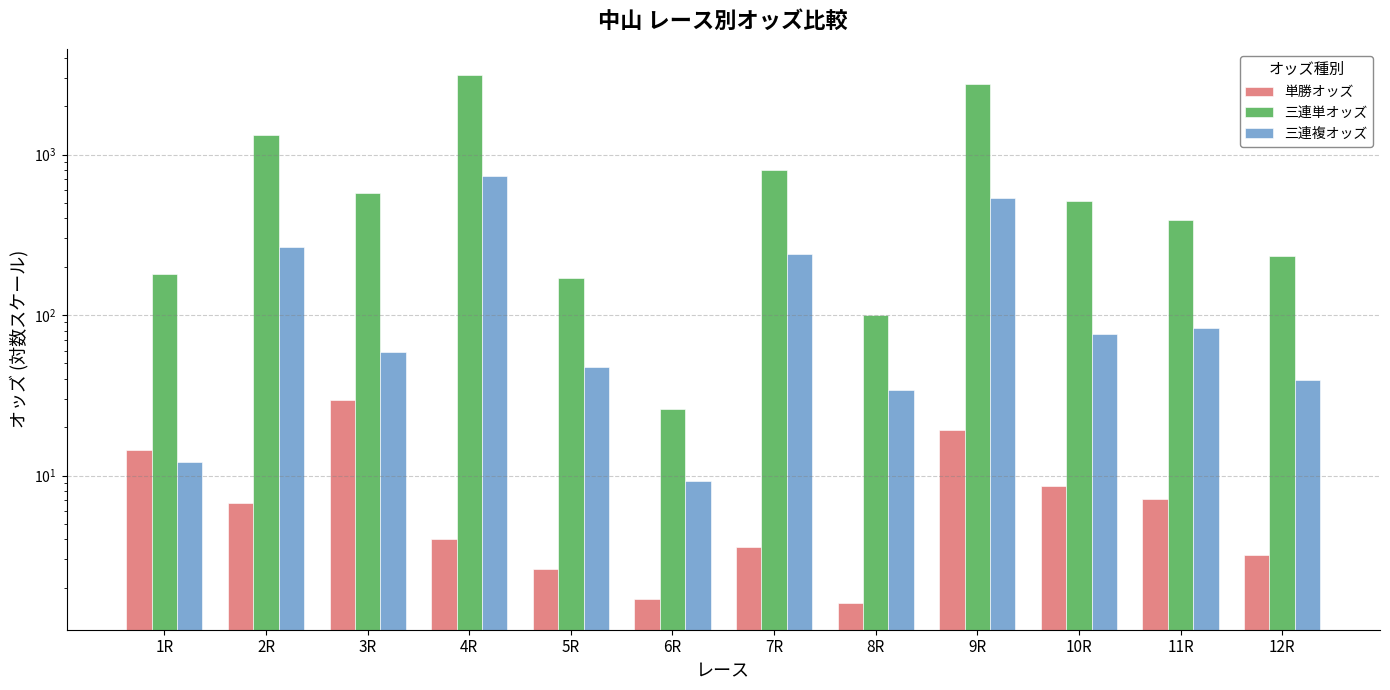

Which category has the highest value across all series?

4R